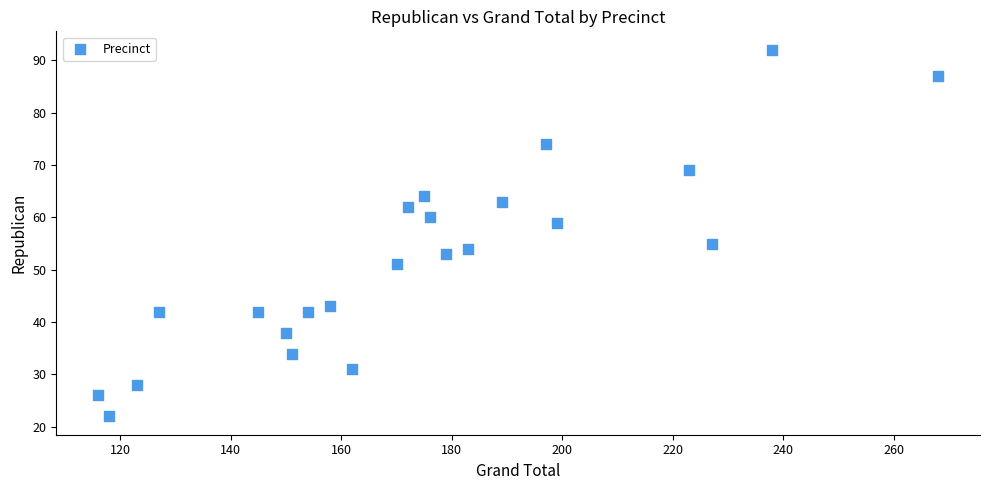

What is the range of X values (max minus min)?

152